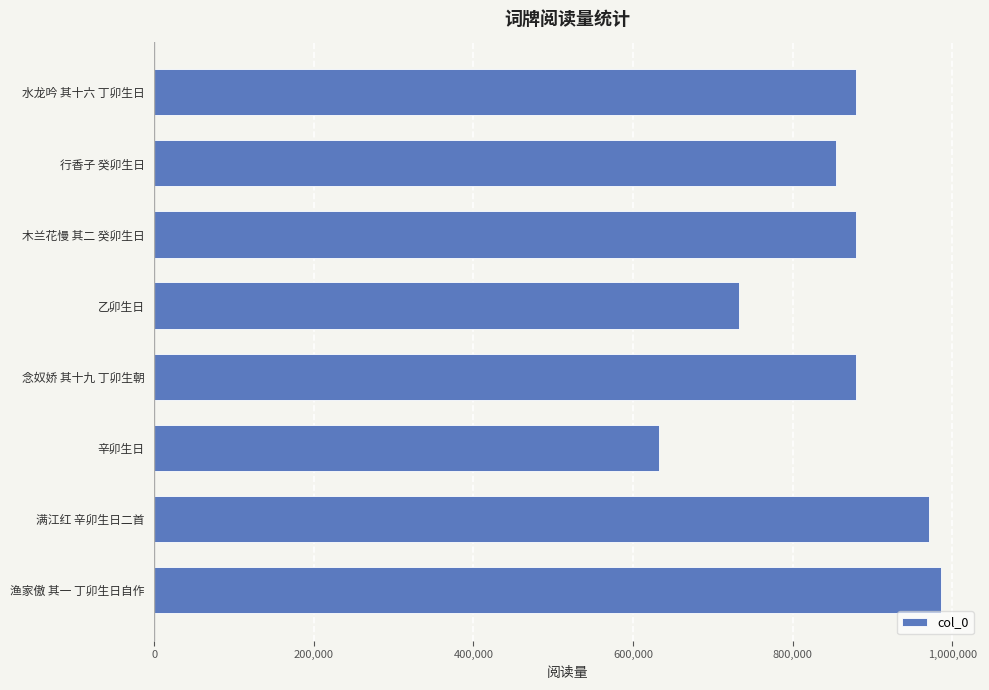

Is it true that the value at 木兰花慢 其二 癸卯生日 is 879028?

True